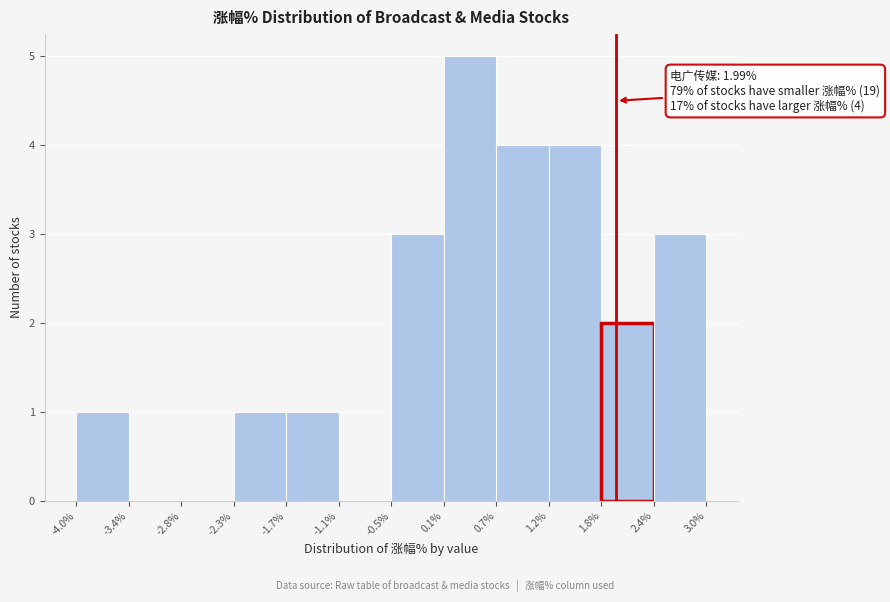

Over which range of the x-axis is the bar tallest?

0.1% to 0.7%